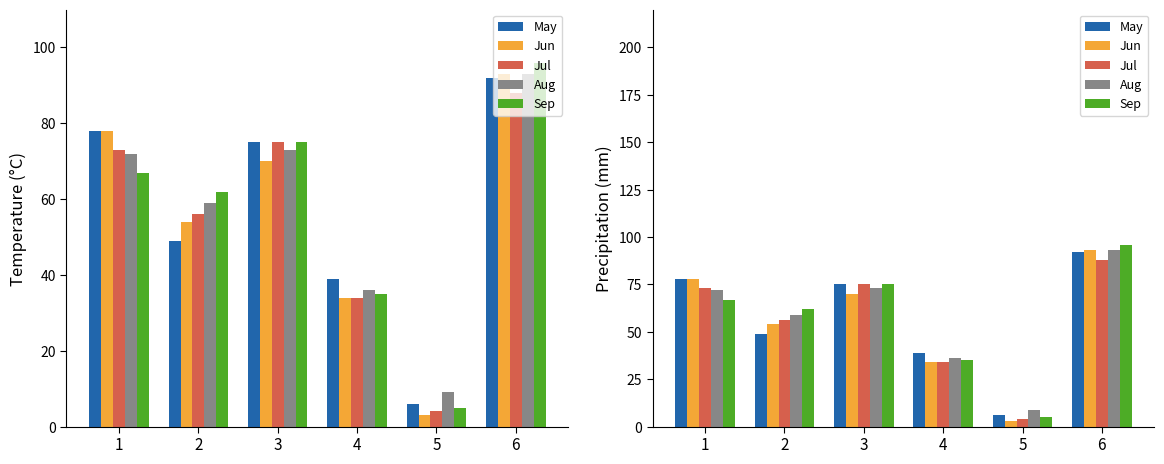

At 1, list the series in order from smallest to largest.

Sep, Aug, Jul, May, Jun